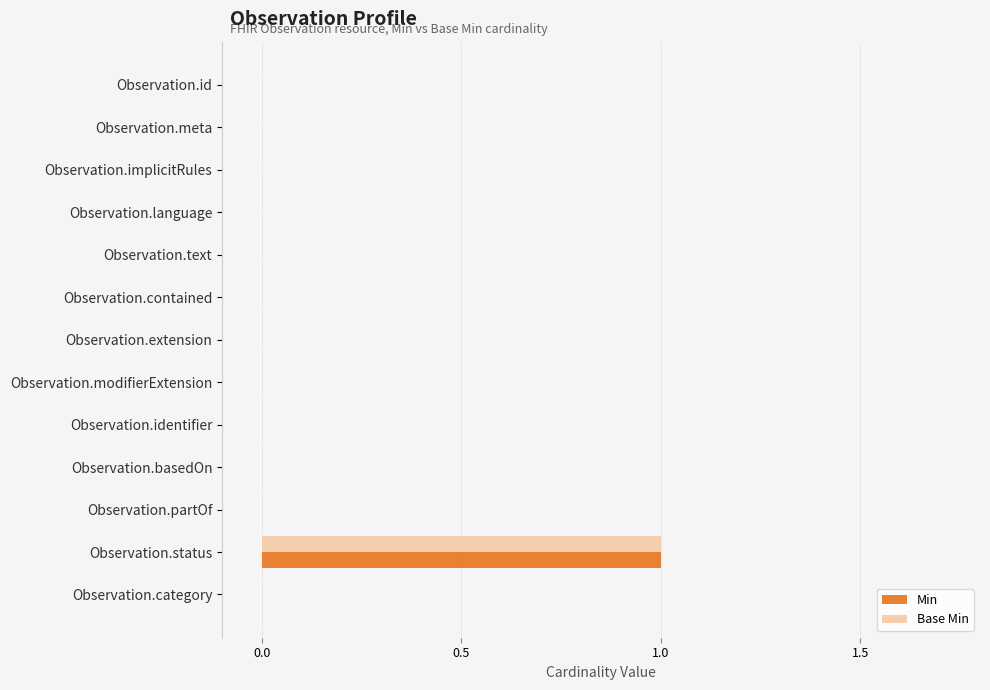

At which category is the sum across all series the highest?

Observation.status